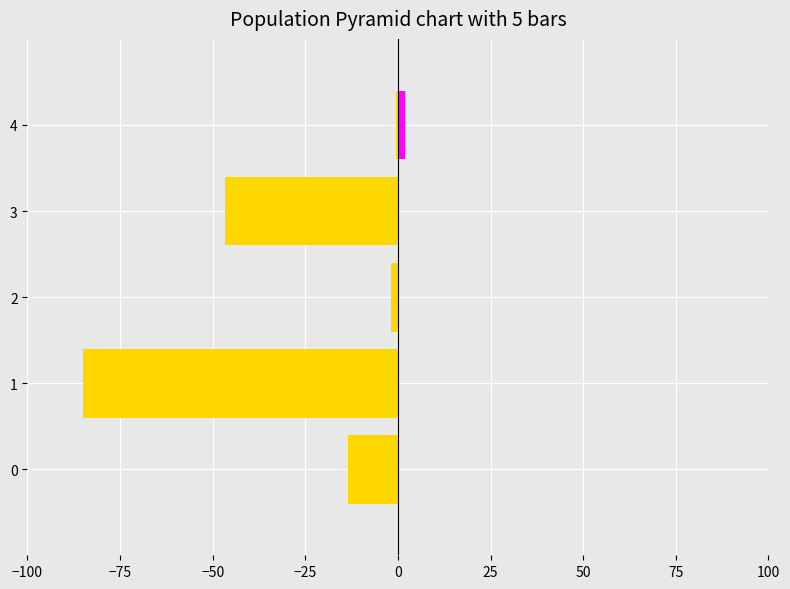

Rank the series by their average value, from highest to lowest.

right, left